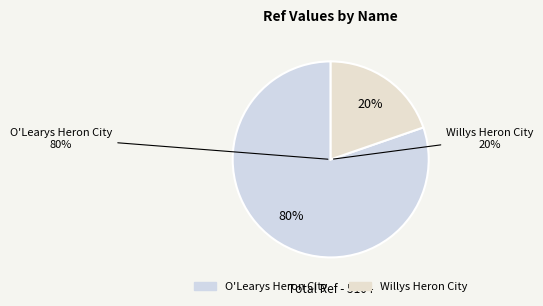

What is the largest slice in the pie chart?

O'Learys Heron City